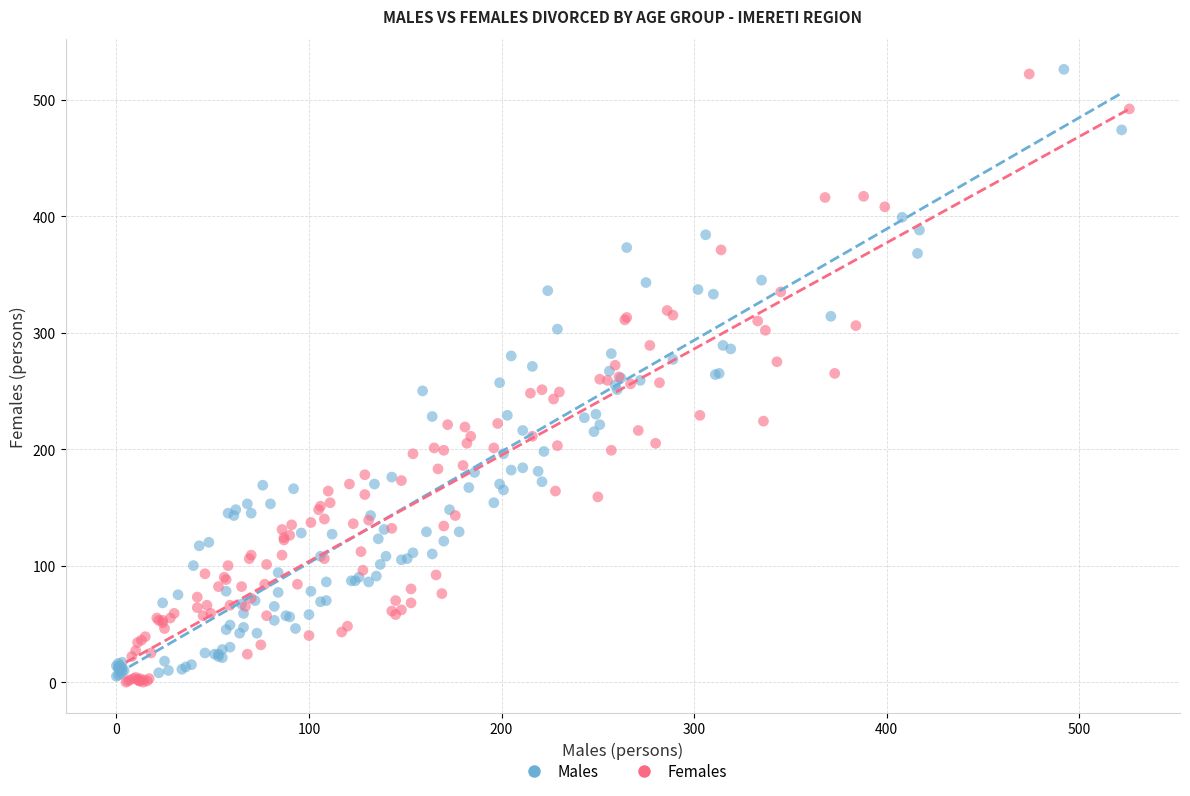

What are all the series names shown in the legend?

Males, Females